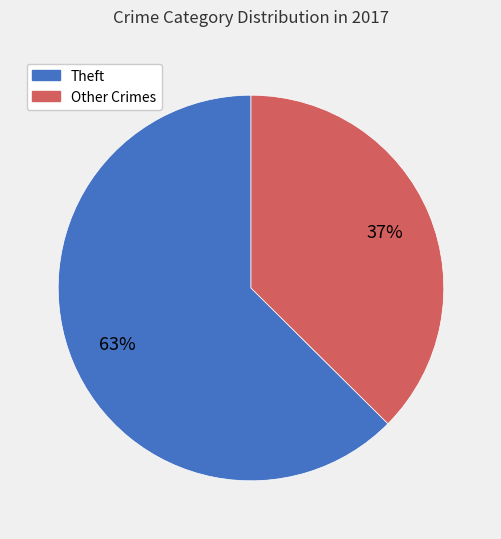

Is there a majority slice in this chart?

Yes